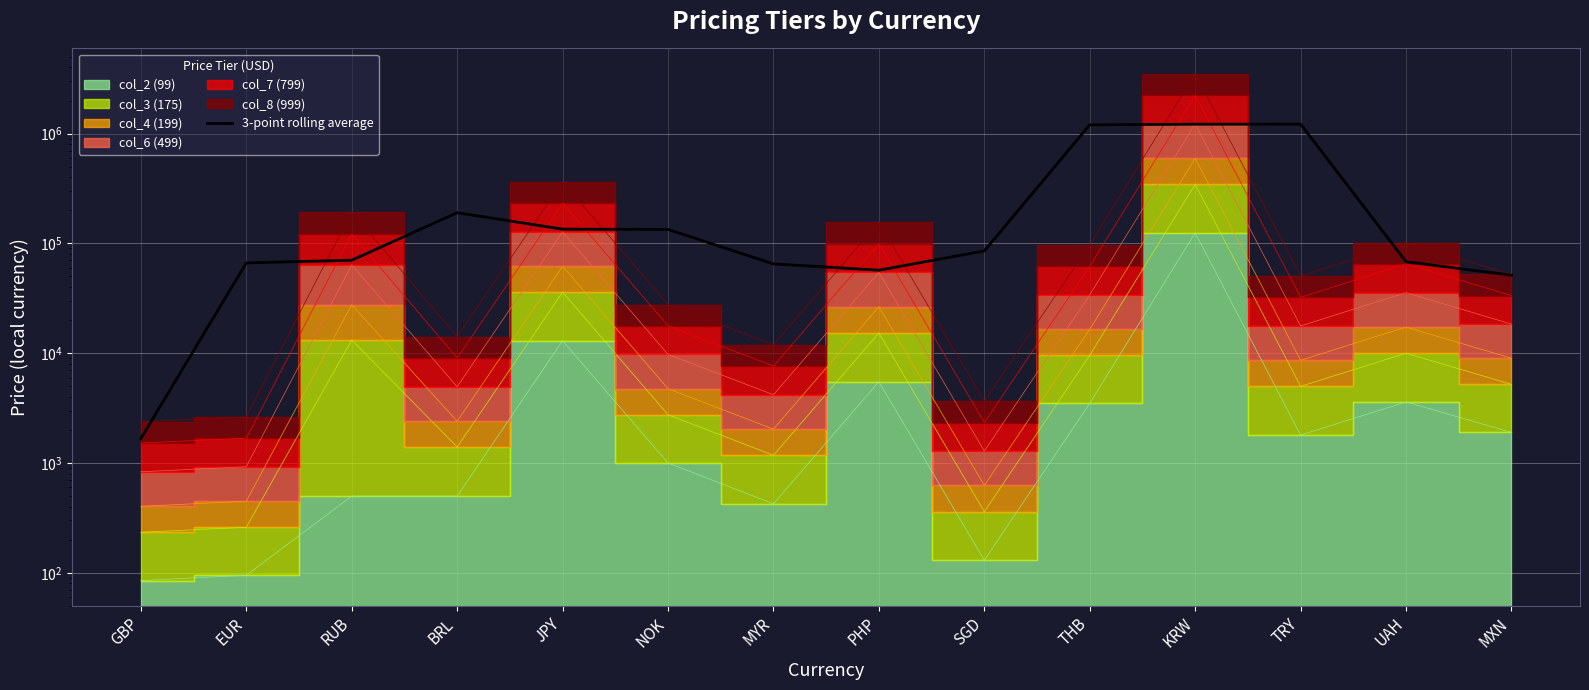

Where is the first local minimum?

PHP